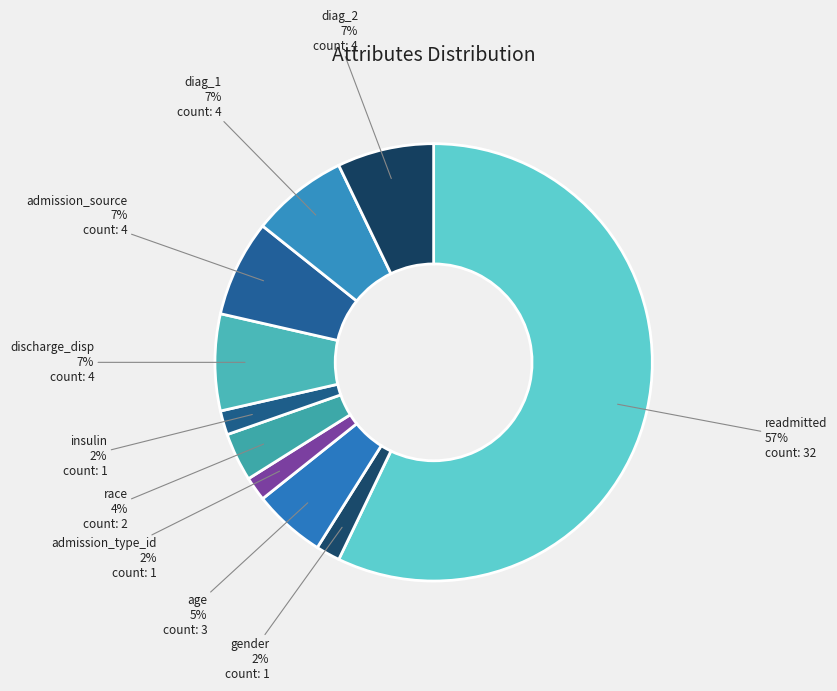

To the nearest percent, what is the average slice percentage?

10%